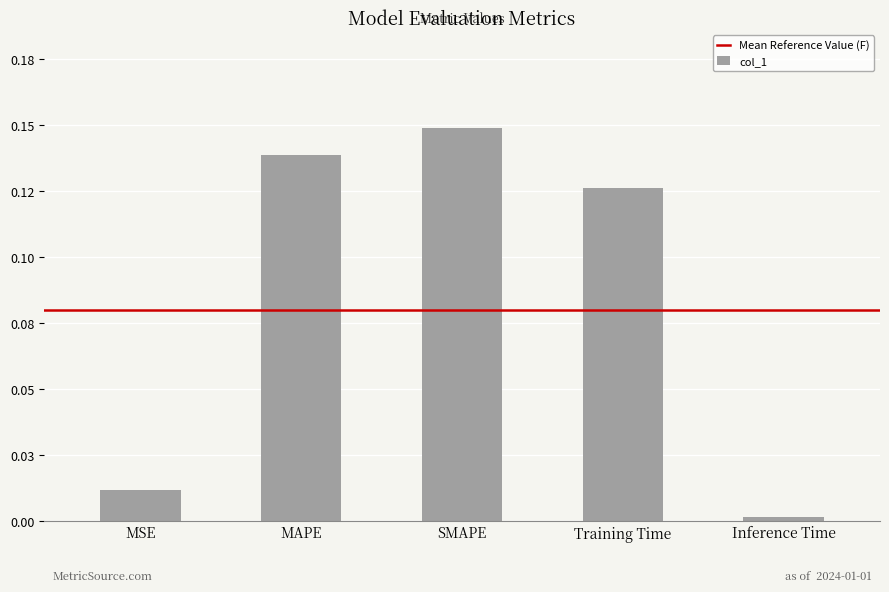

What is the average value?

0.1